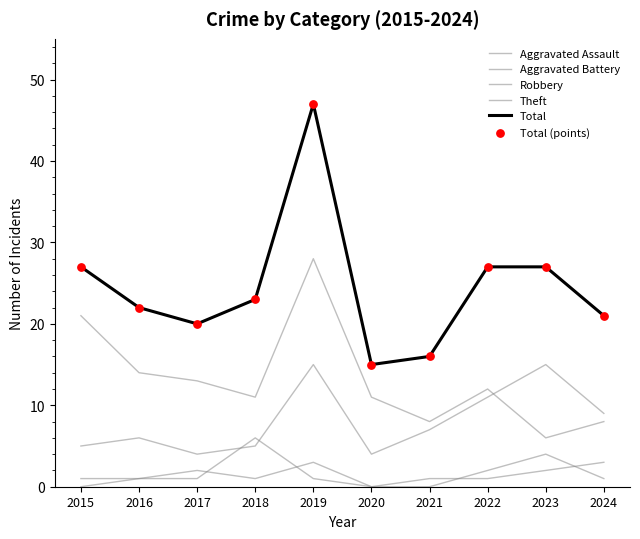

Is the value of Aggravated Battery at 2023 greater than the value of Robbery at 2021?

No